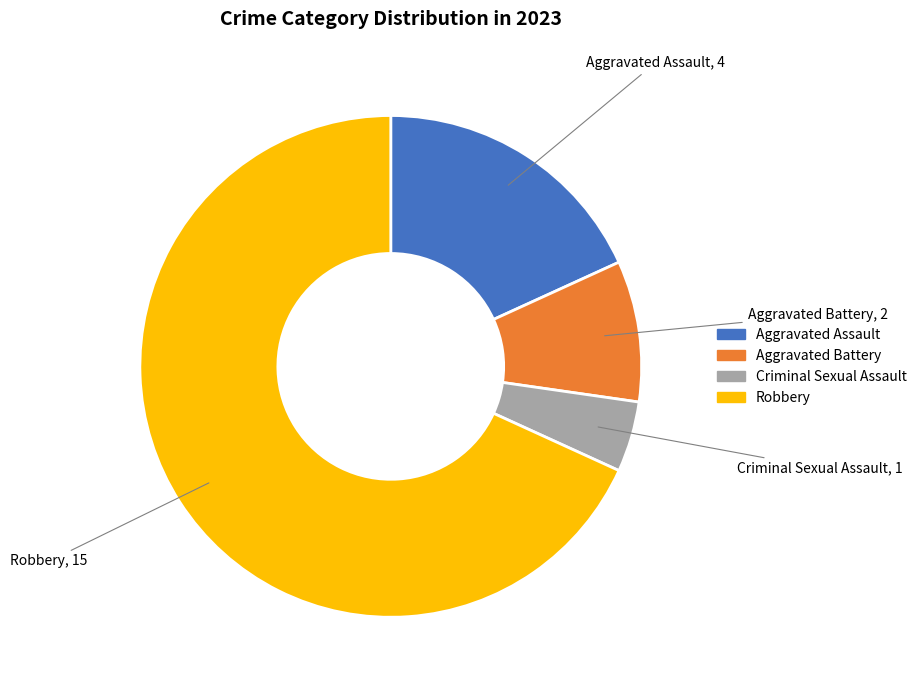

Which slice is the largest?

Robbery